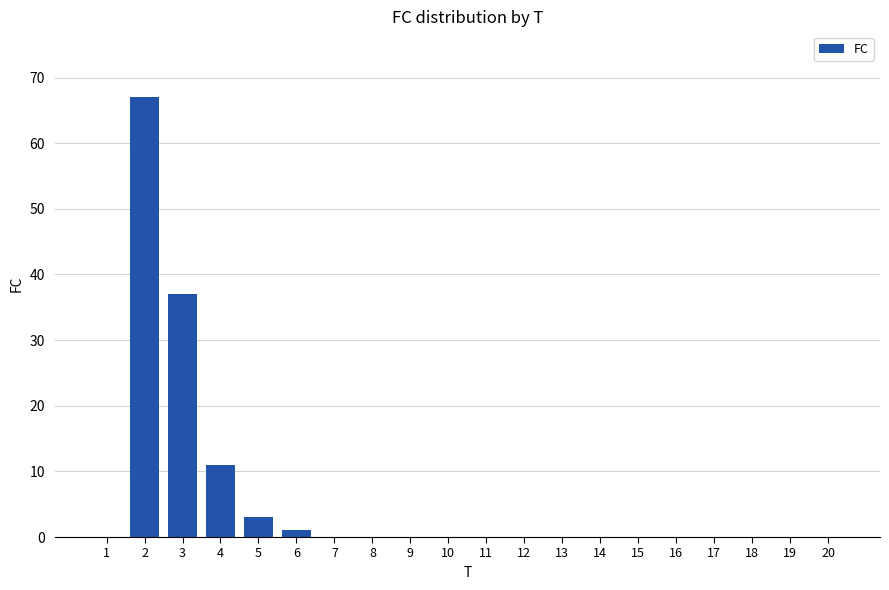

What is the average value?

6